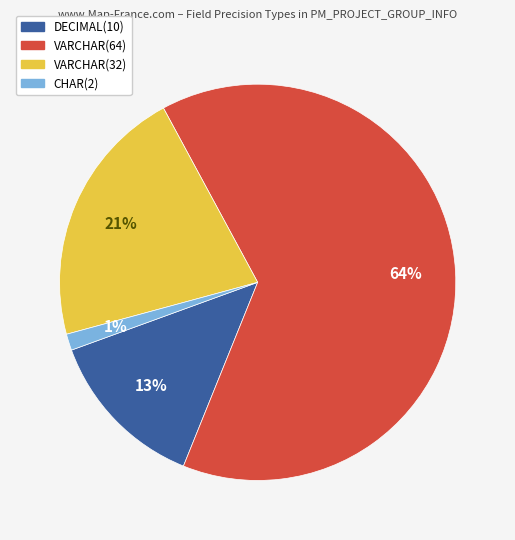

To the nearest percent, what is the average slice percentage?

25%